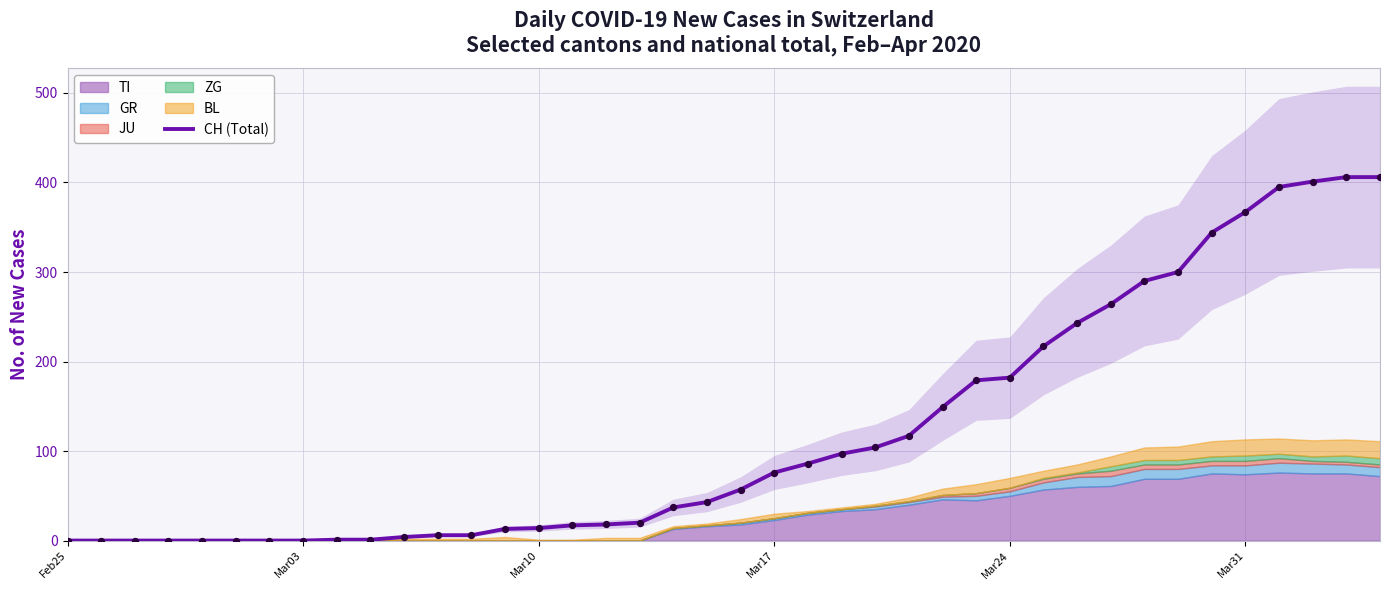

What is the highest value of the CH (Total) series?

406